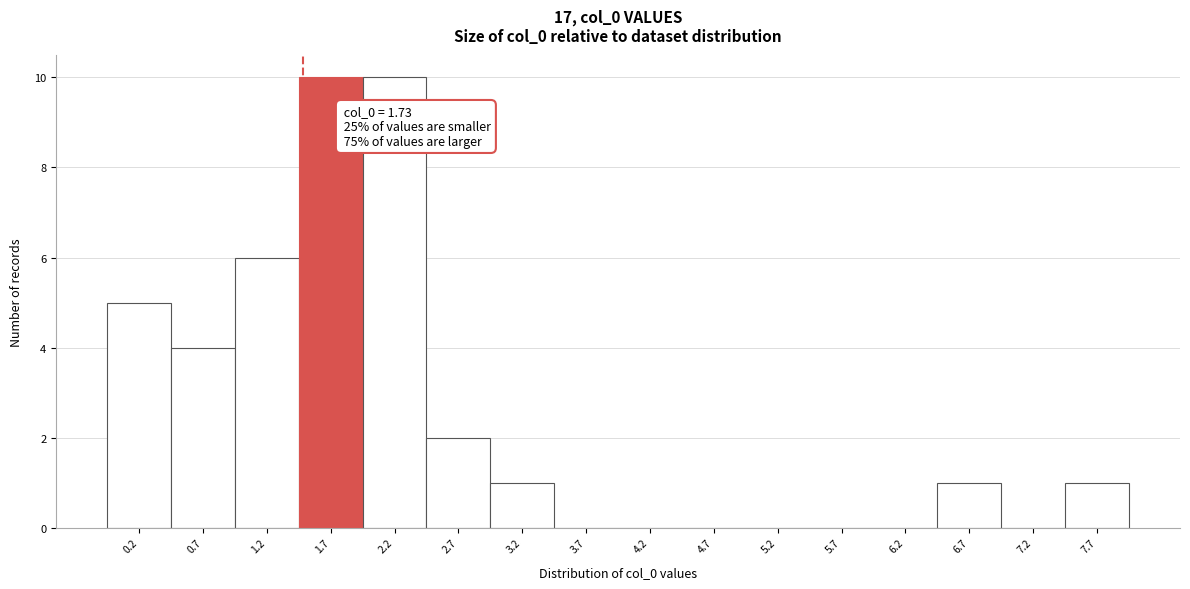

Reading left to right, transcribe all the data shown in this chart.

0.2=5	0.7=4	1.2=6	1.7=10	2.2=10	2.7=2	3.2=1	3.7=0	4.2=0	4.7=0	5.2=0	5.7=0	6.2=0	6.7=1	7.2=0	7.7=1